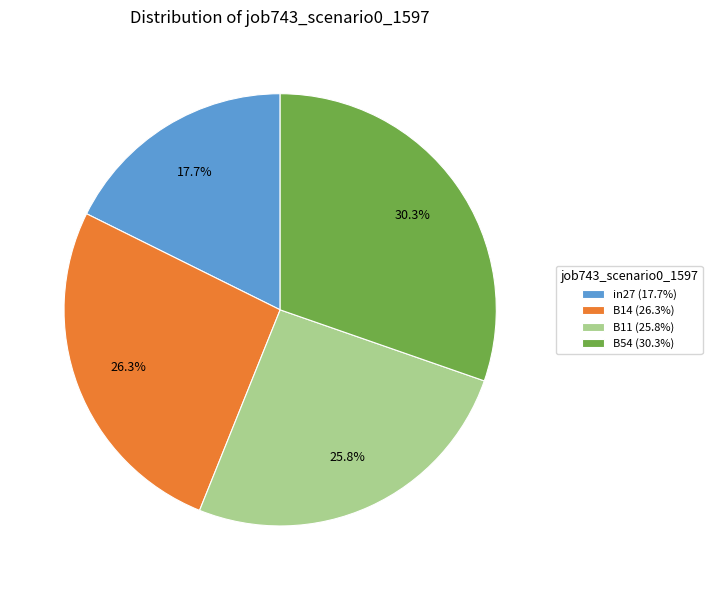

Which category has the smallest portion of the pie?

in27 (17.7%)